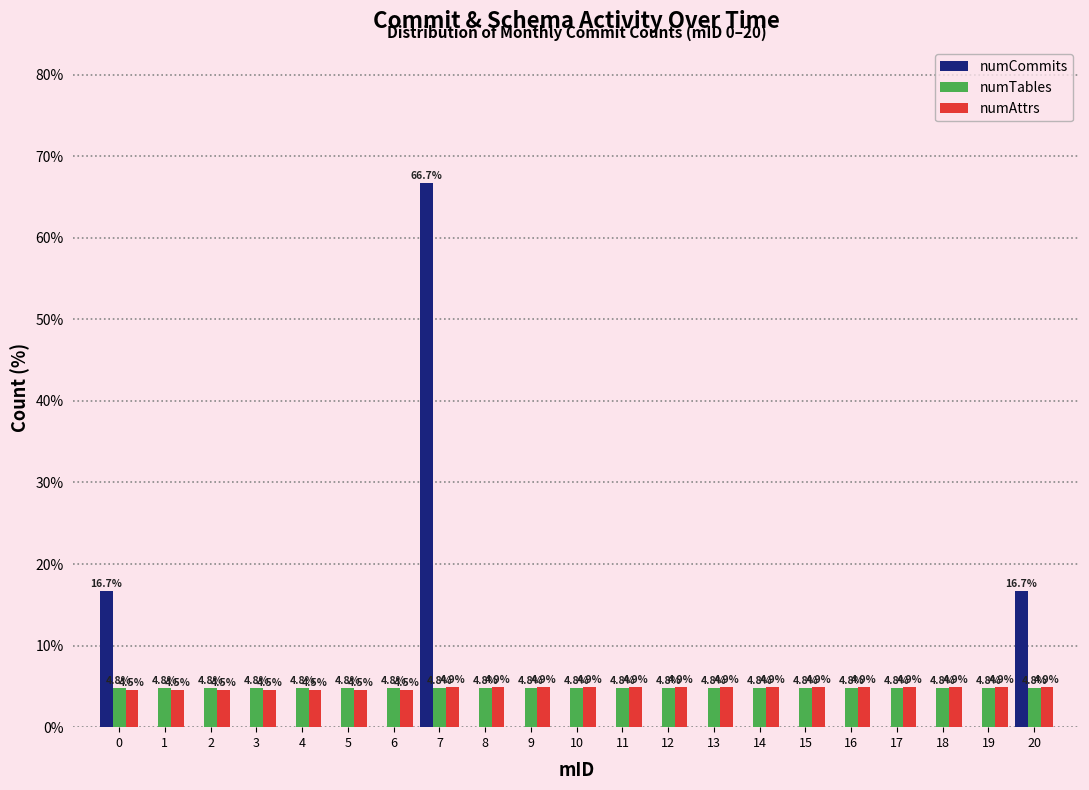

Reading right to left, transcribe all the data shown in this chart.

numCommits: 20=16.7	19=0.0	18=0.0	17=0.0	16=0.0	15=0.0	14=0.0	13=0.0	12=0.0	11=0.0	10=0.0	9=0.0	8=0.0	7=66.7	6=0.0	5=0.0	4=0.0	3=0.0	2=0.0	1=0.0	0=16.7
numTables: 20=4.8	19=4.8	18=4.8	17=4.8	16=4.8	15=4.8	14=4.8	13=4.8	12=4.8	11=4.8	10=4.8	9=4.8	8=4.8	7=4.8	6=4.8	5=4.8	4=4.8	3=4.8	2=4.8	1=4.8	0=4.8
numAttrs: 20=4.9	19=4.9	18=4.9	17=4.9	16=4.9	15=4.9	14=4.9	13=4.9	12=4.9	11=4.9	10=4.9	9=4.9	8=4.9	7=4.9	6=4.5	5=4.5	4=4.5	3=4.5	2=4.5	1=4.5	0=4.5